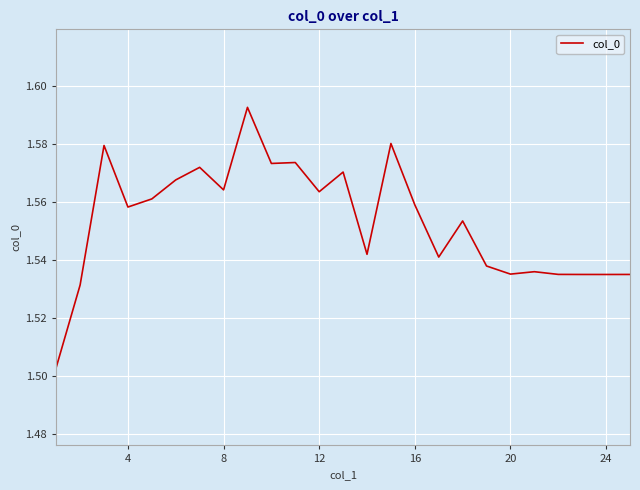

How many points are lower than both their immediate neighbors (excluding endpoints)?

8